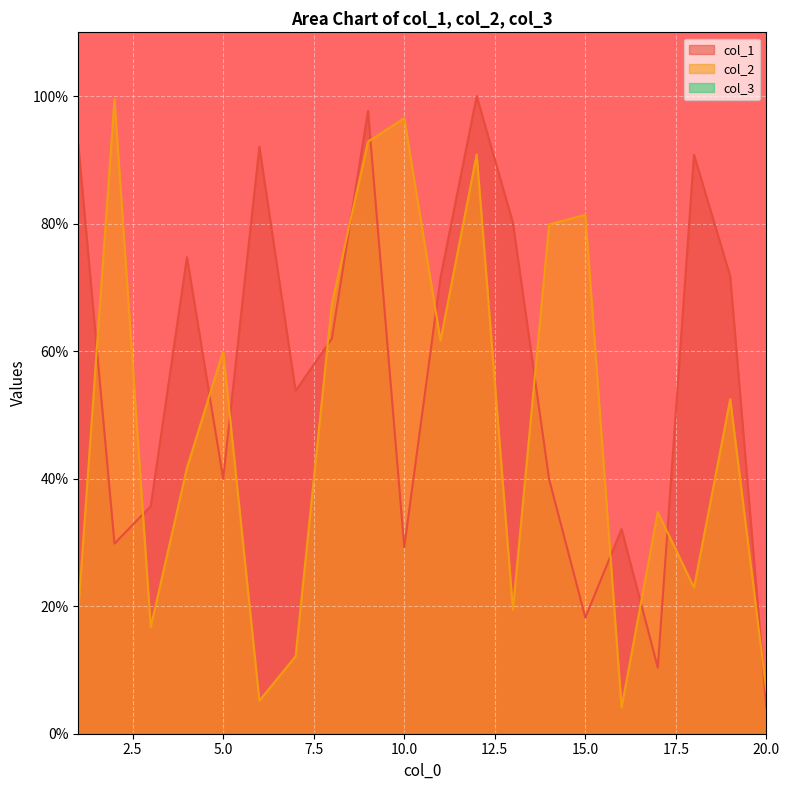

Where is col_2 nearest to the value 51?

19